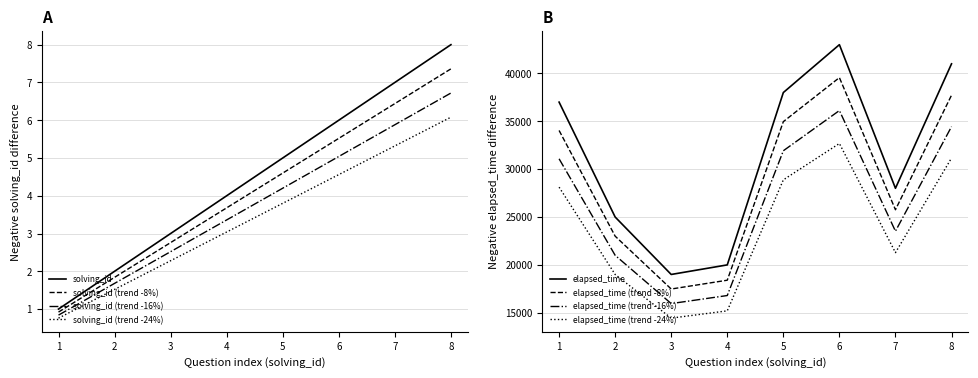

List the labels in order of solving_id (trend -24%) value, smallest first.

1, 2, 3, 4, 5, 6, 7, 8